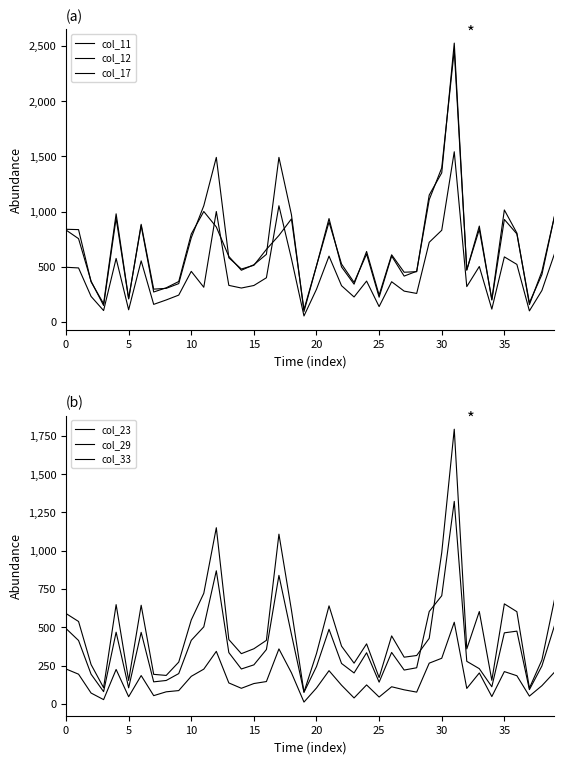

What is the label of the 17th point from the right?

23